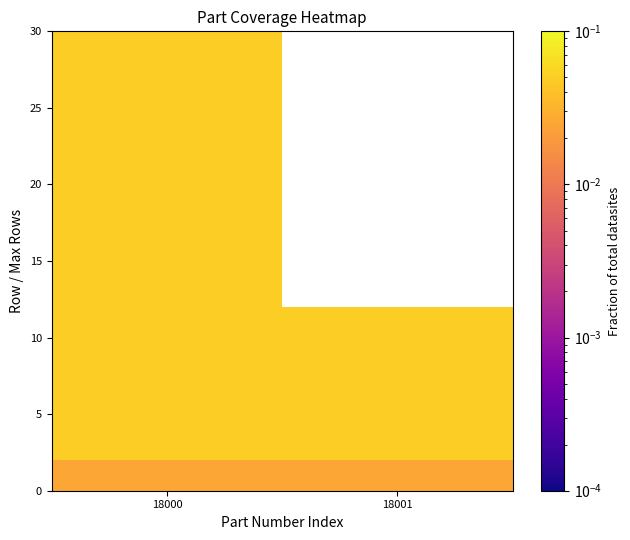

What is the total value across all series at 18000?

0.7